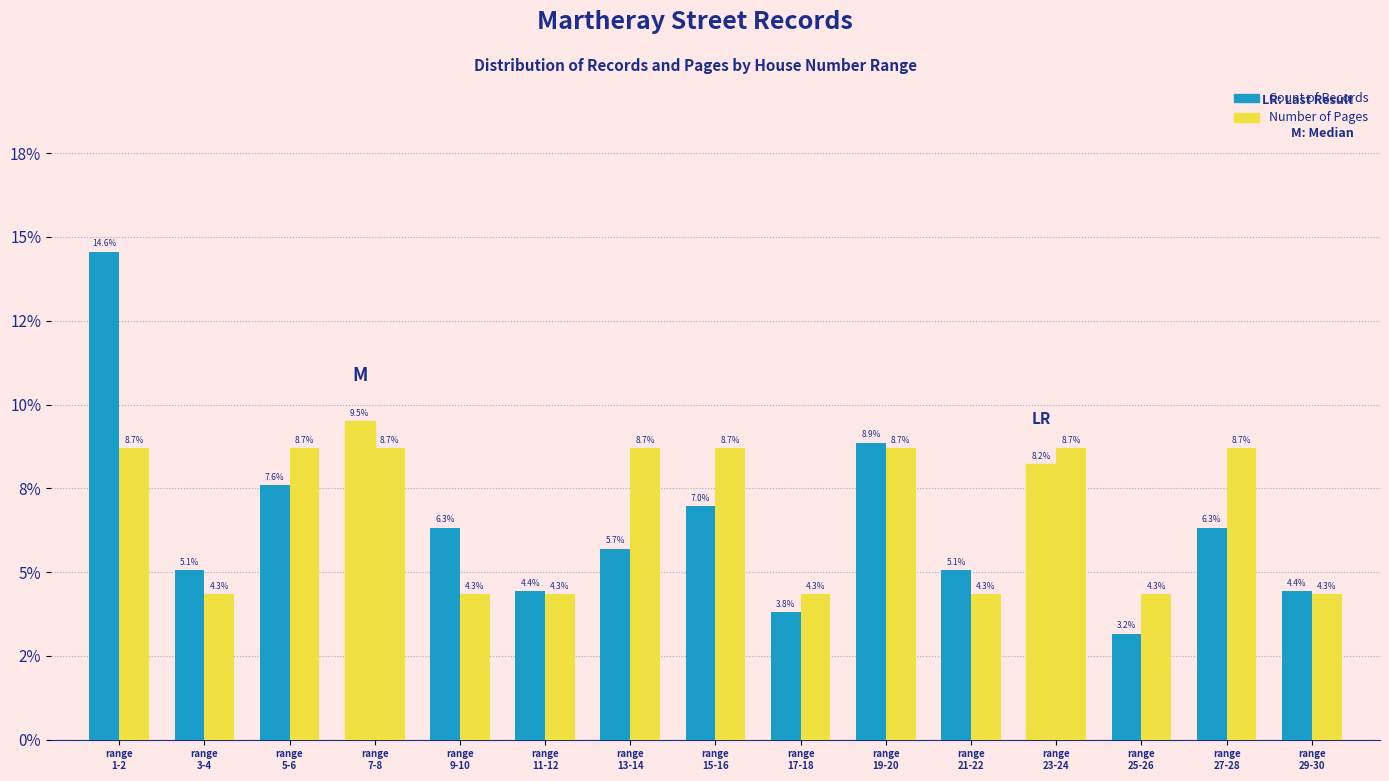

Does the chart contain any negative values?

No